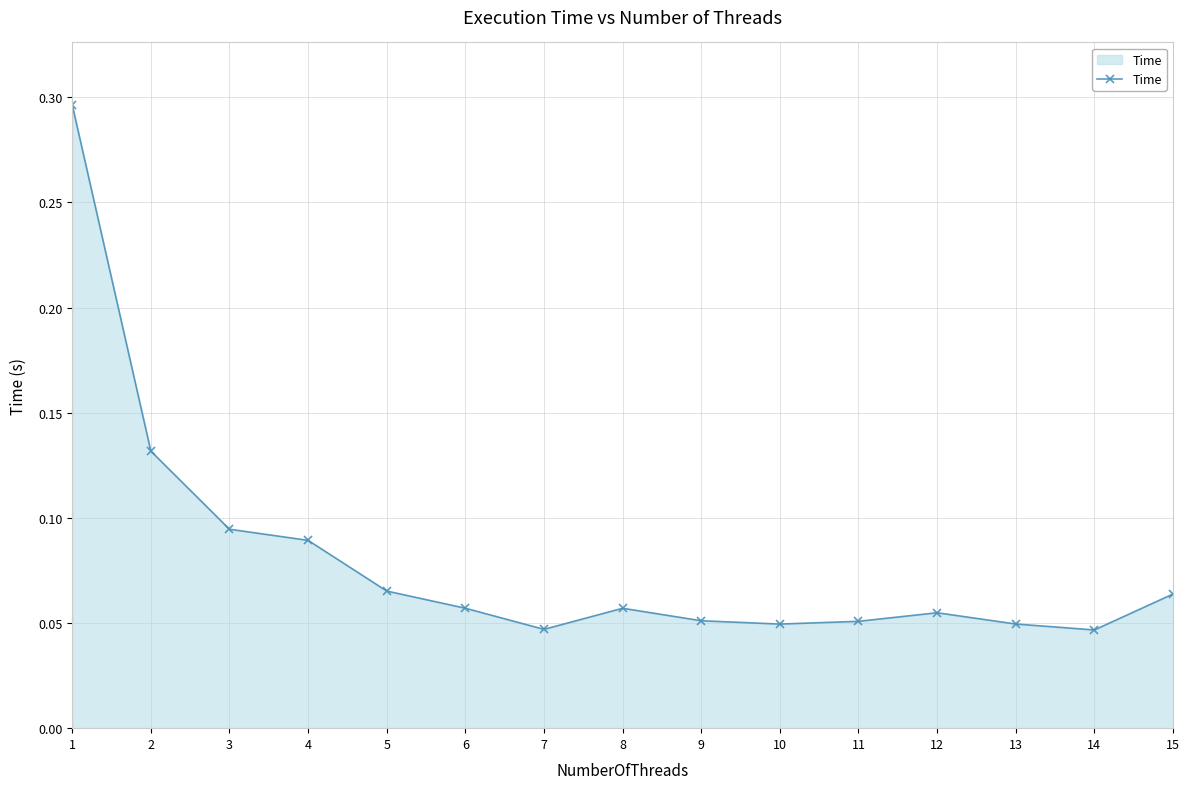

The chart shows a value of 0.0 at 8. True or false?

False